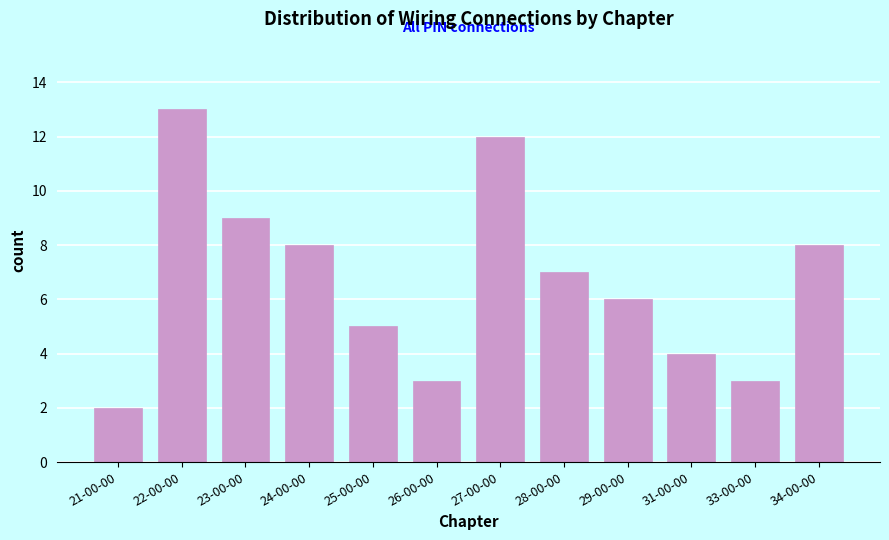

Reading right to left, what are all the values shown in this chart?

8	3	4	6	7	12	3	5	8	9	13	2